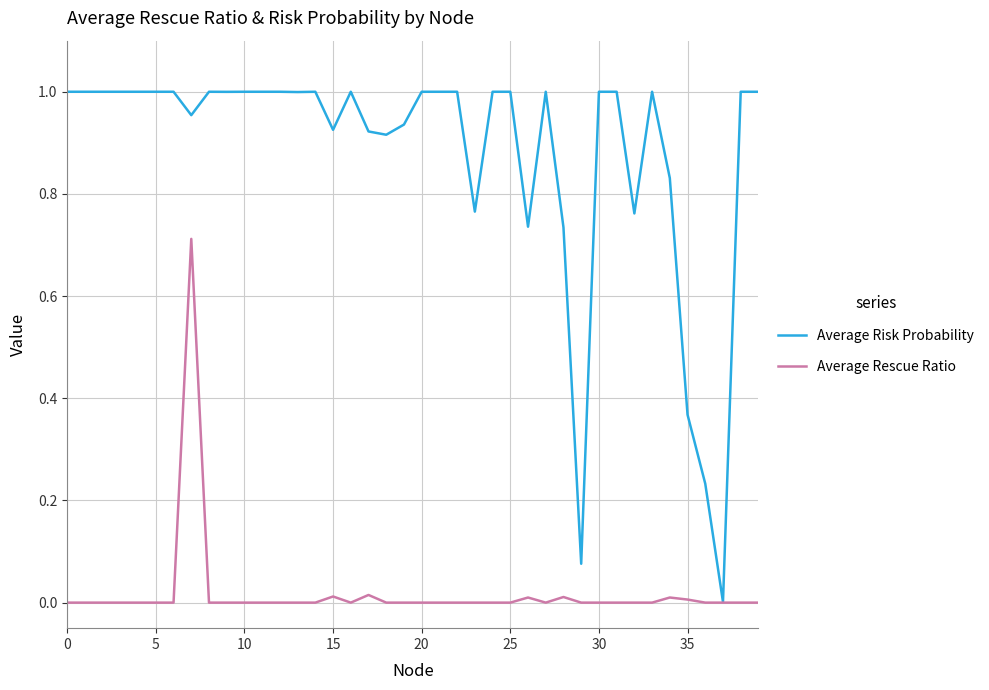

Which series has the largest total across all categories?

Average Risk Probability